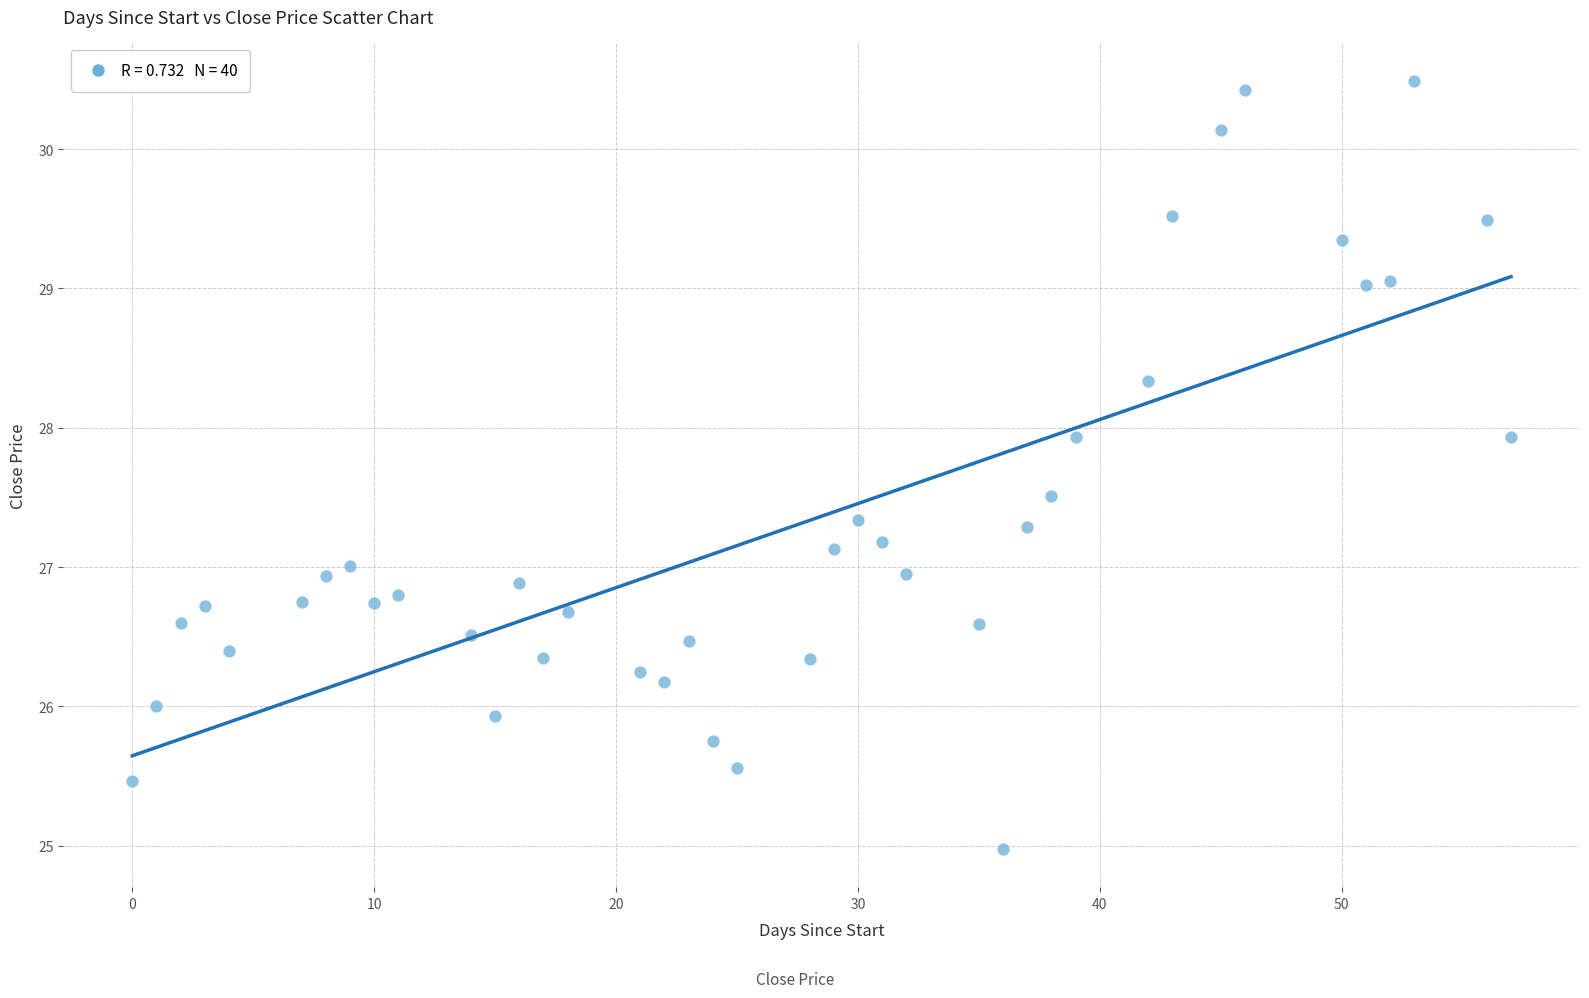

What is the range of Y values (max minus min)?

5.5